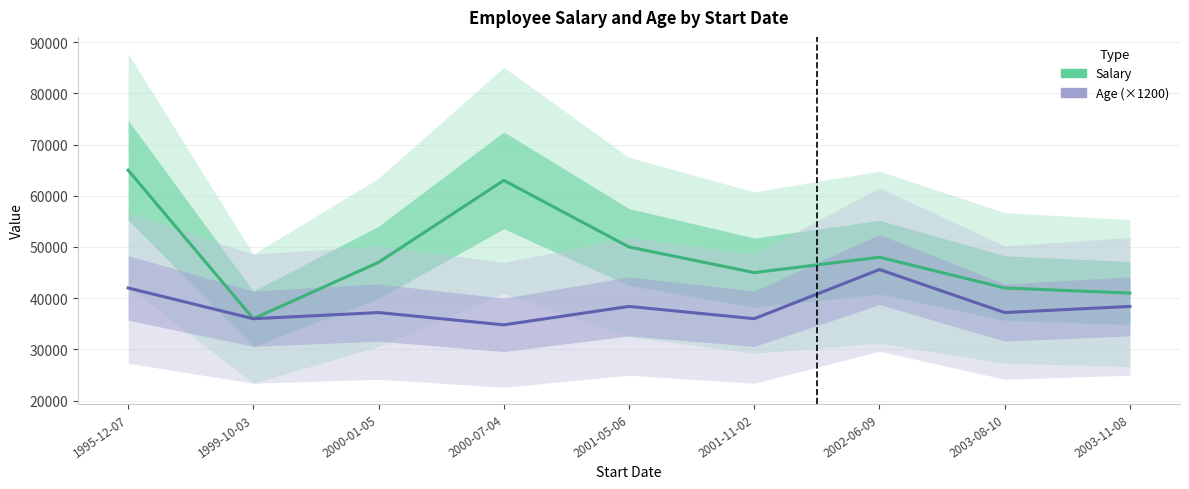

What position from the right is 2001-05-06?

5